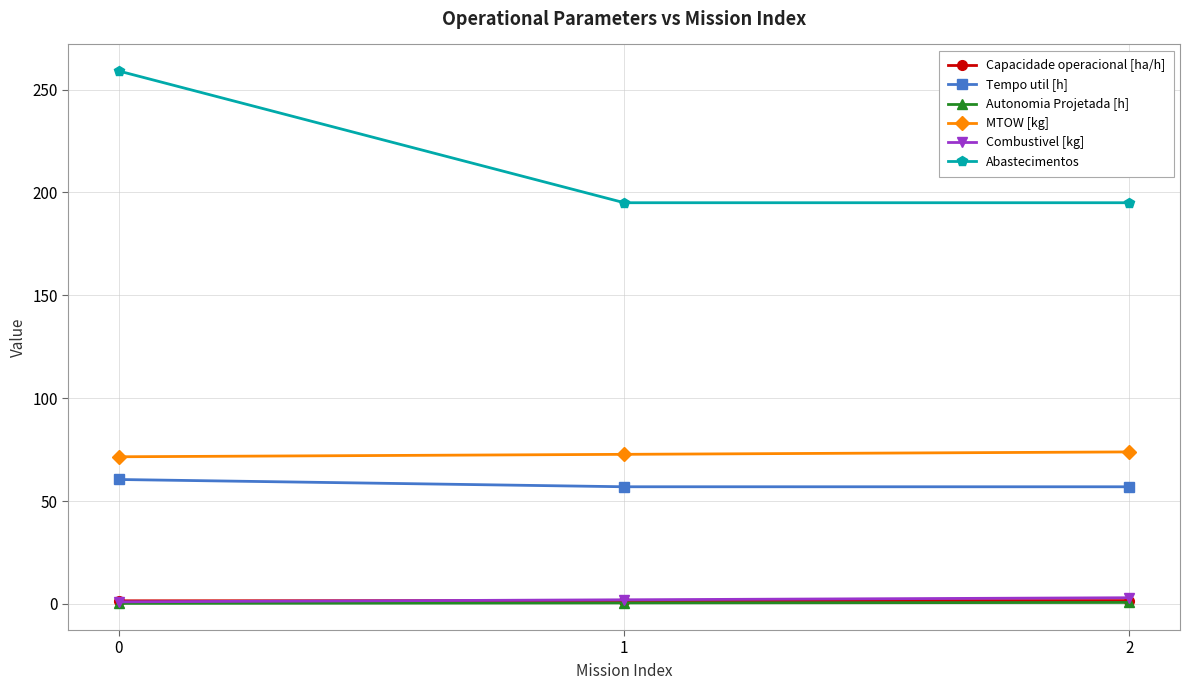

Which series has the widest spread of values?

Abastecimentos